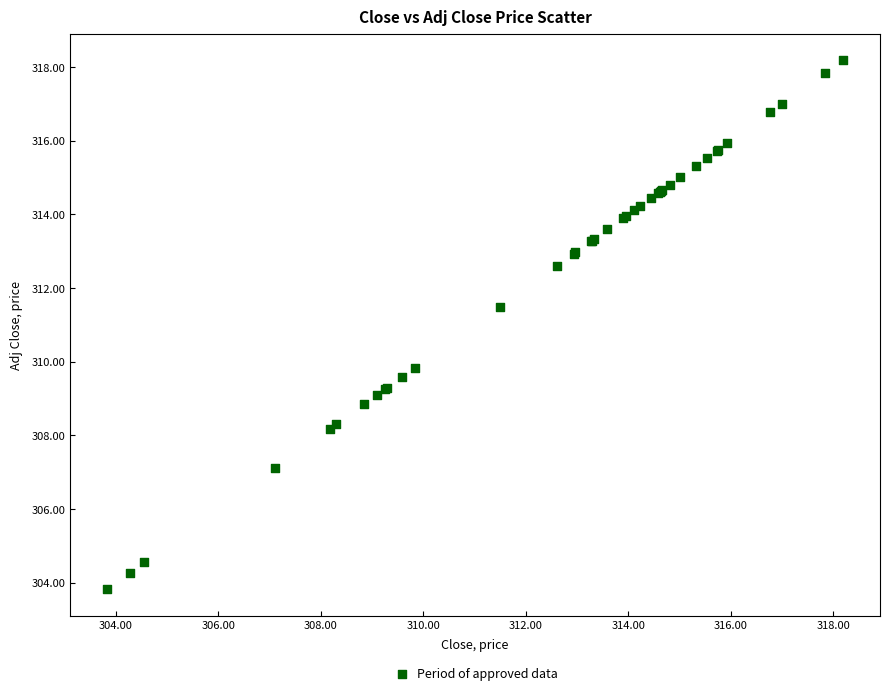

What Y value in the scatter plot is closest to 311?

311.5